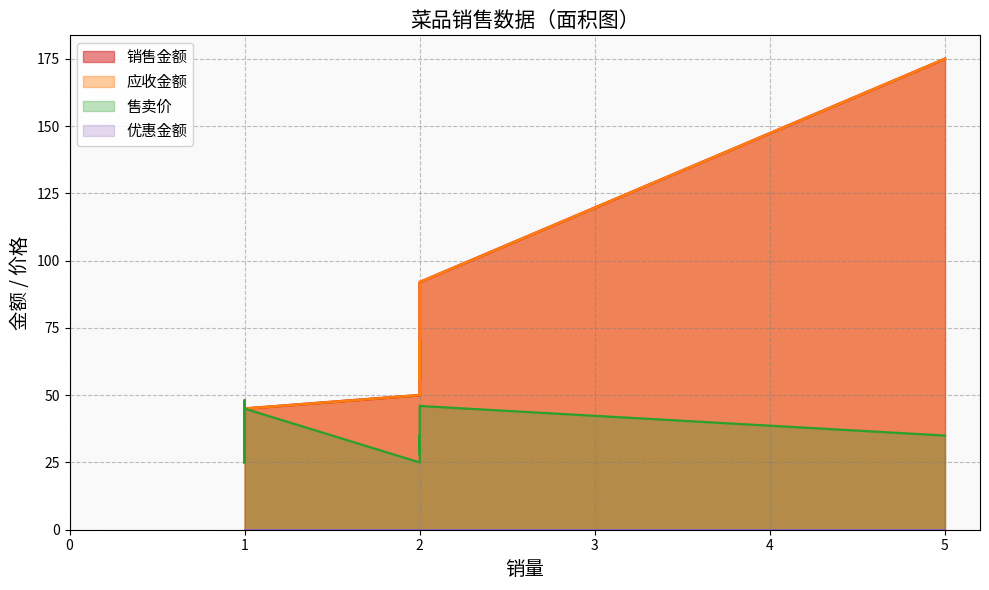

What is the difference between the maximum and minimum values in the 应收金额 series?

150